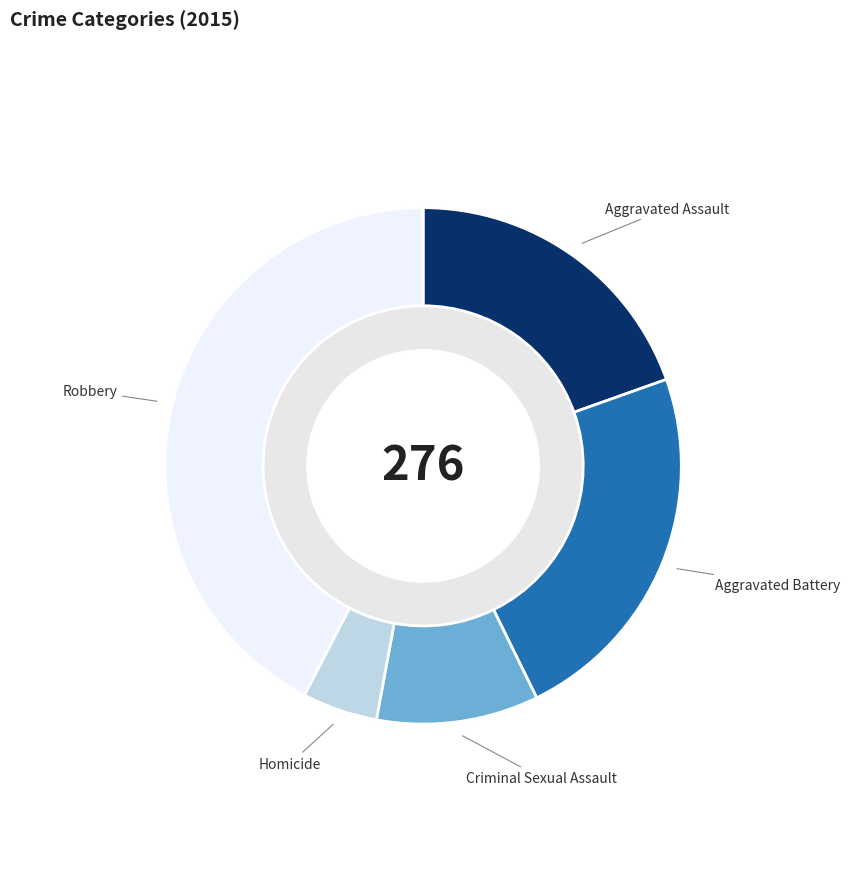

To the nearest percent, what is the combined percentage of Aggravated Assault and Aggravated Battery?

43%